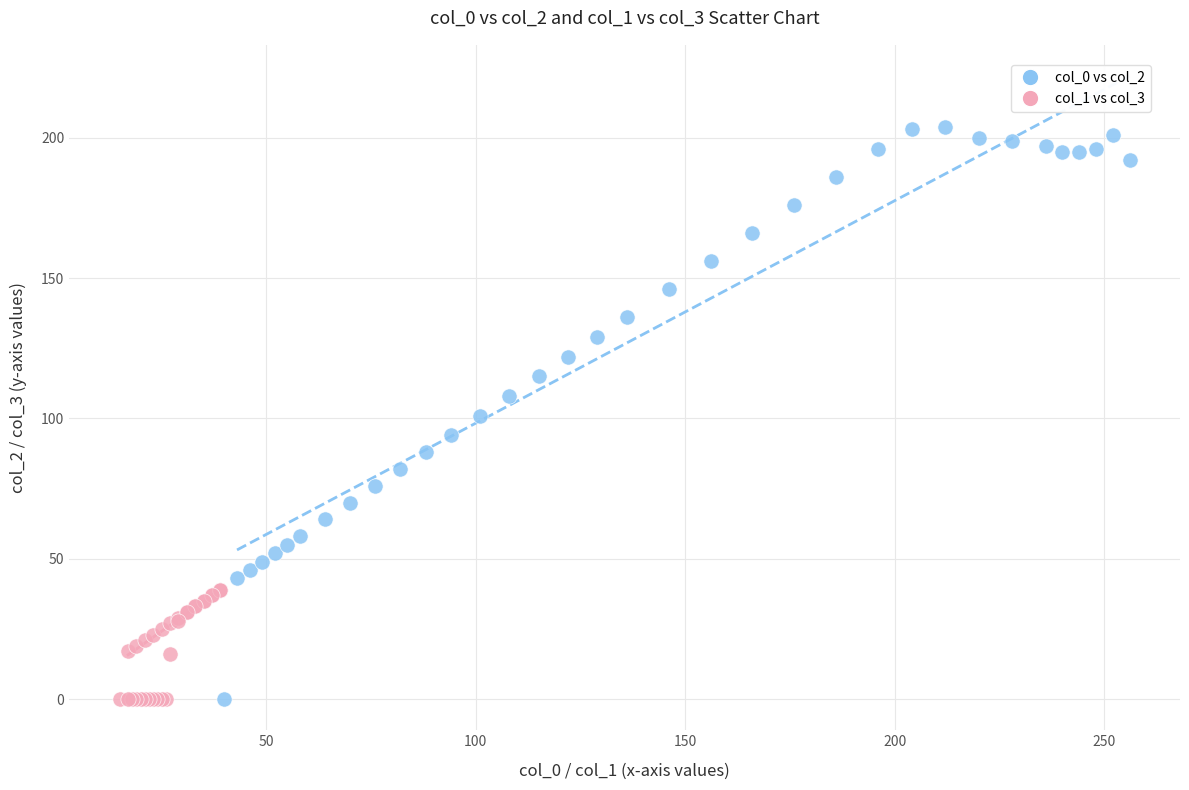

Which series reaches the maximum Y coordinate?

col_0 vs col_2